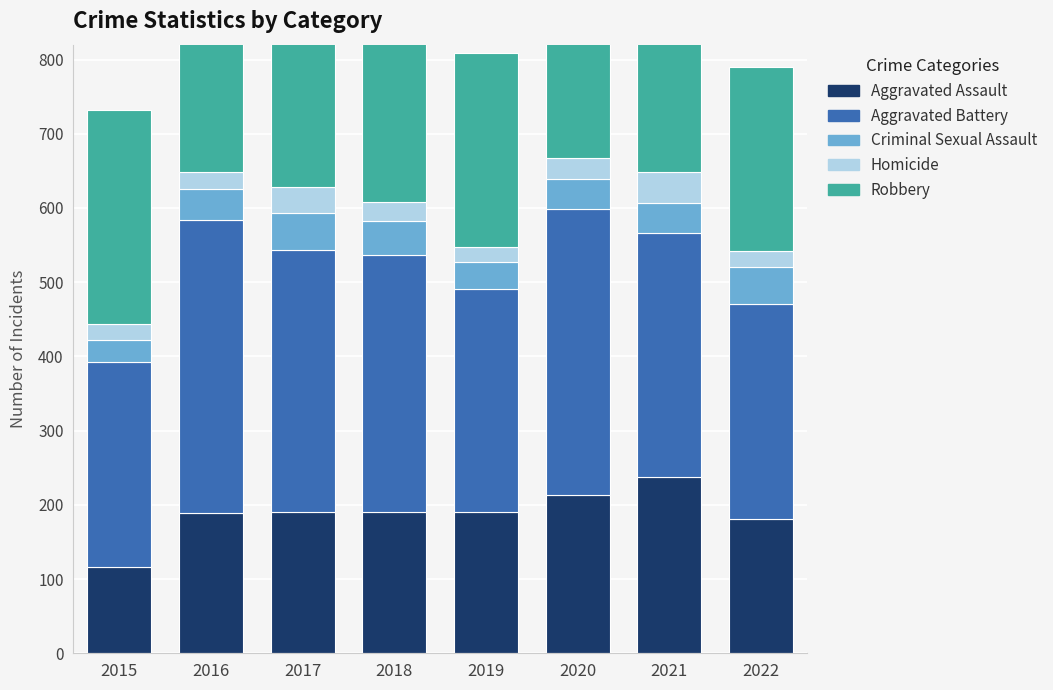

How many bars are there in total?

40